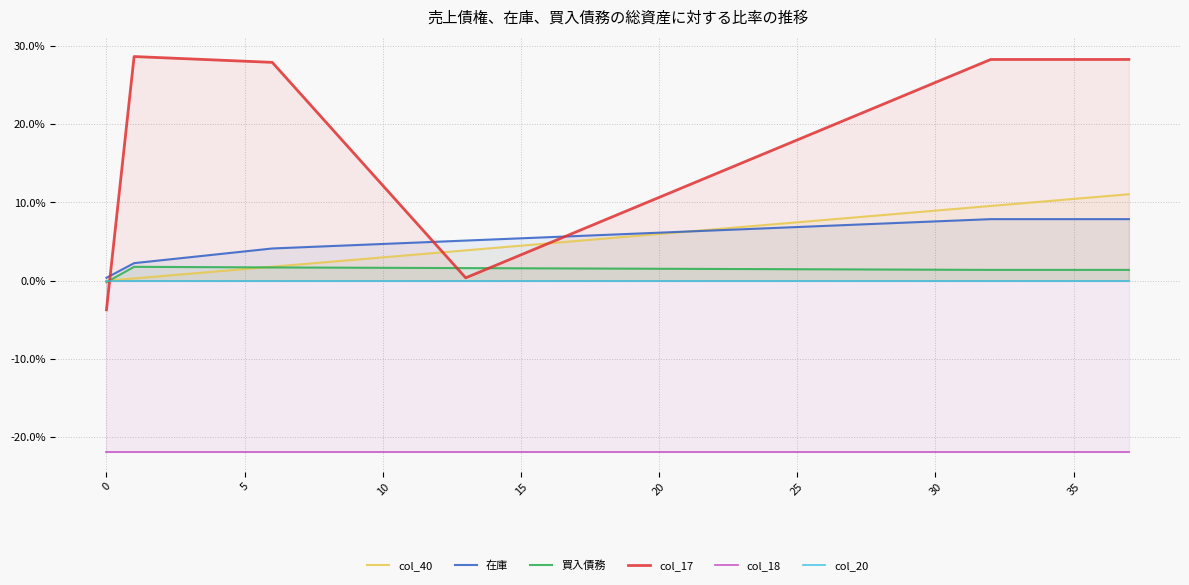

True or false: col_20 has more than 1 interior local peaks.

False